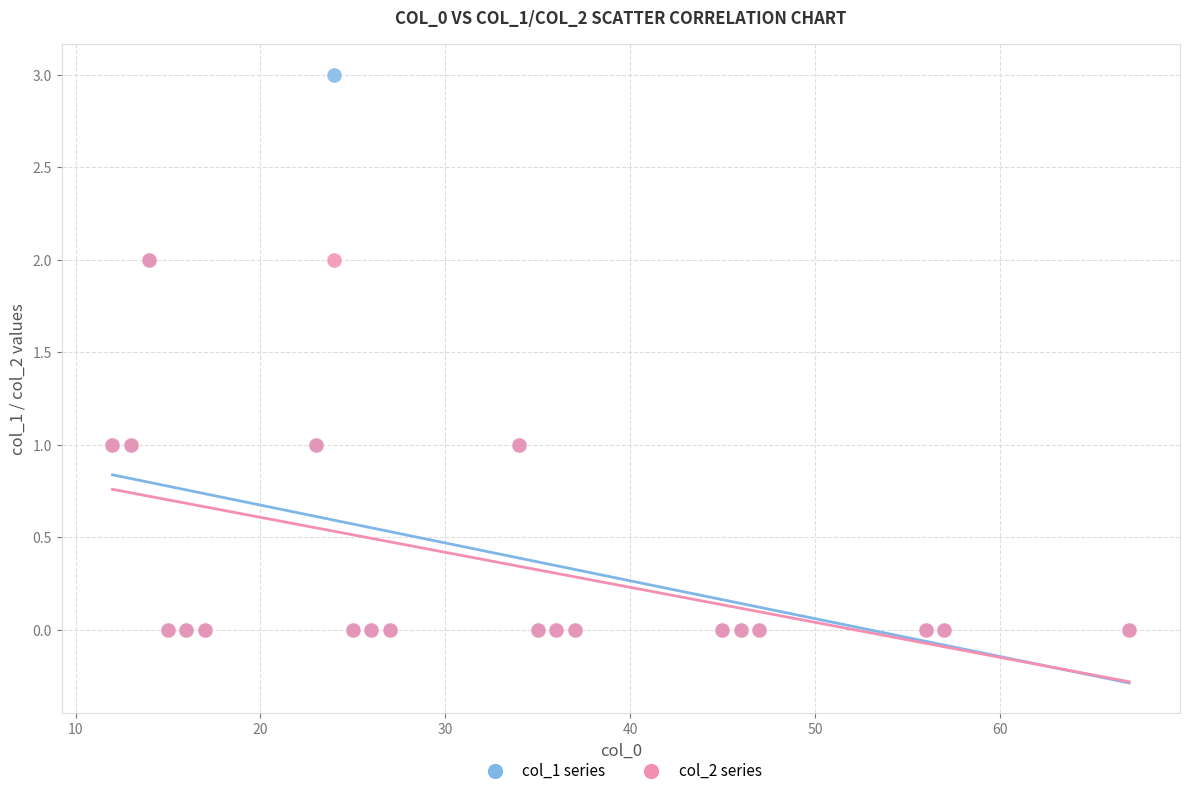

Which series has the widest spread of Y values?

col_1 series